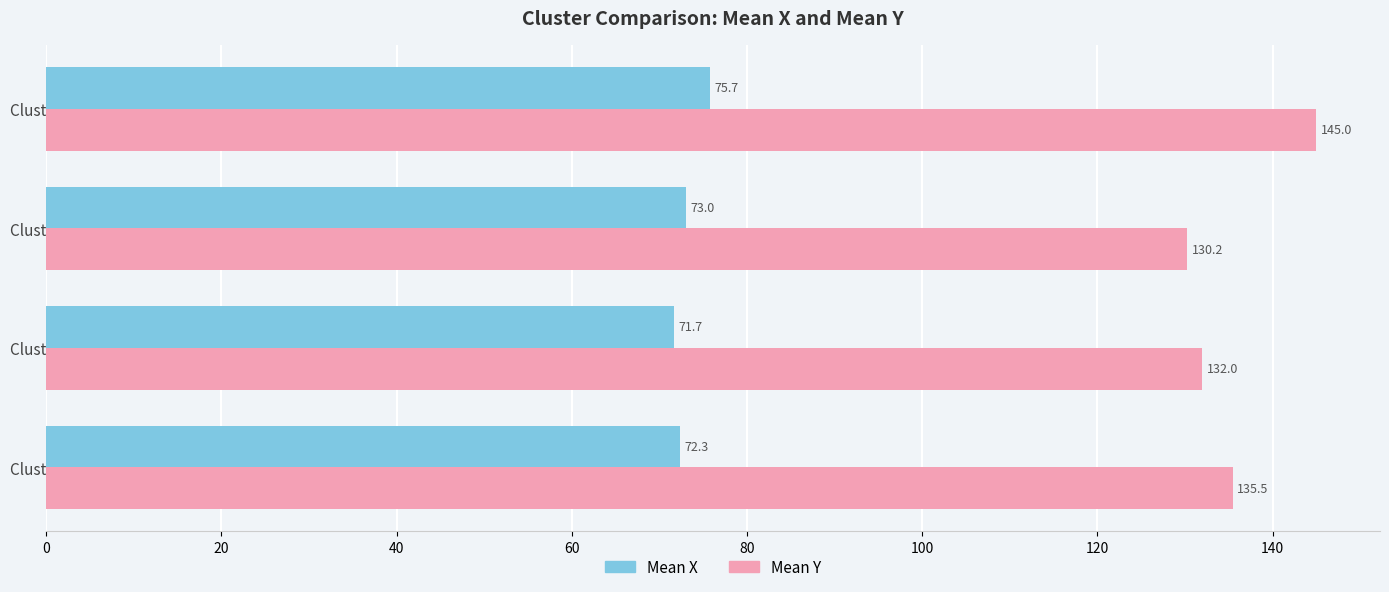

Rank the categories by Mean X value from lowest to highest.

Cluster 2, Cluster 1, Cluster 3, Cluster 4